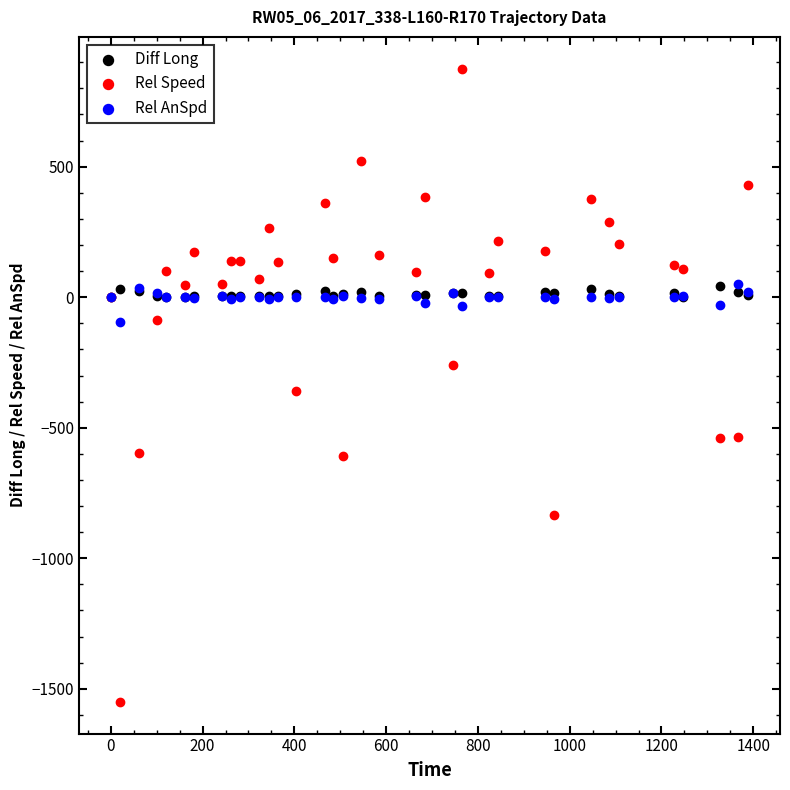

Which series has the widest spread of Y values?

Rel Speed